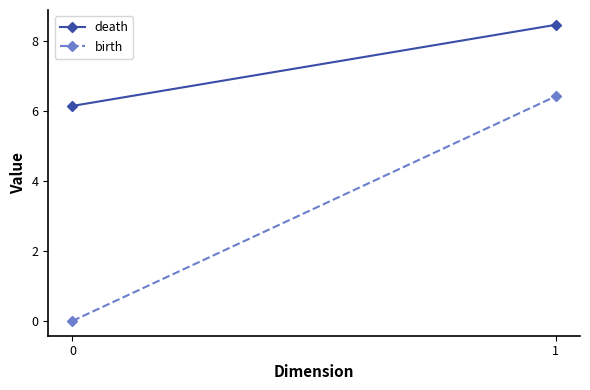

What is the maximum value for birth?

6.4